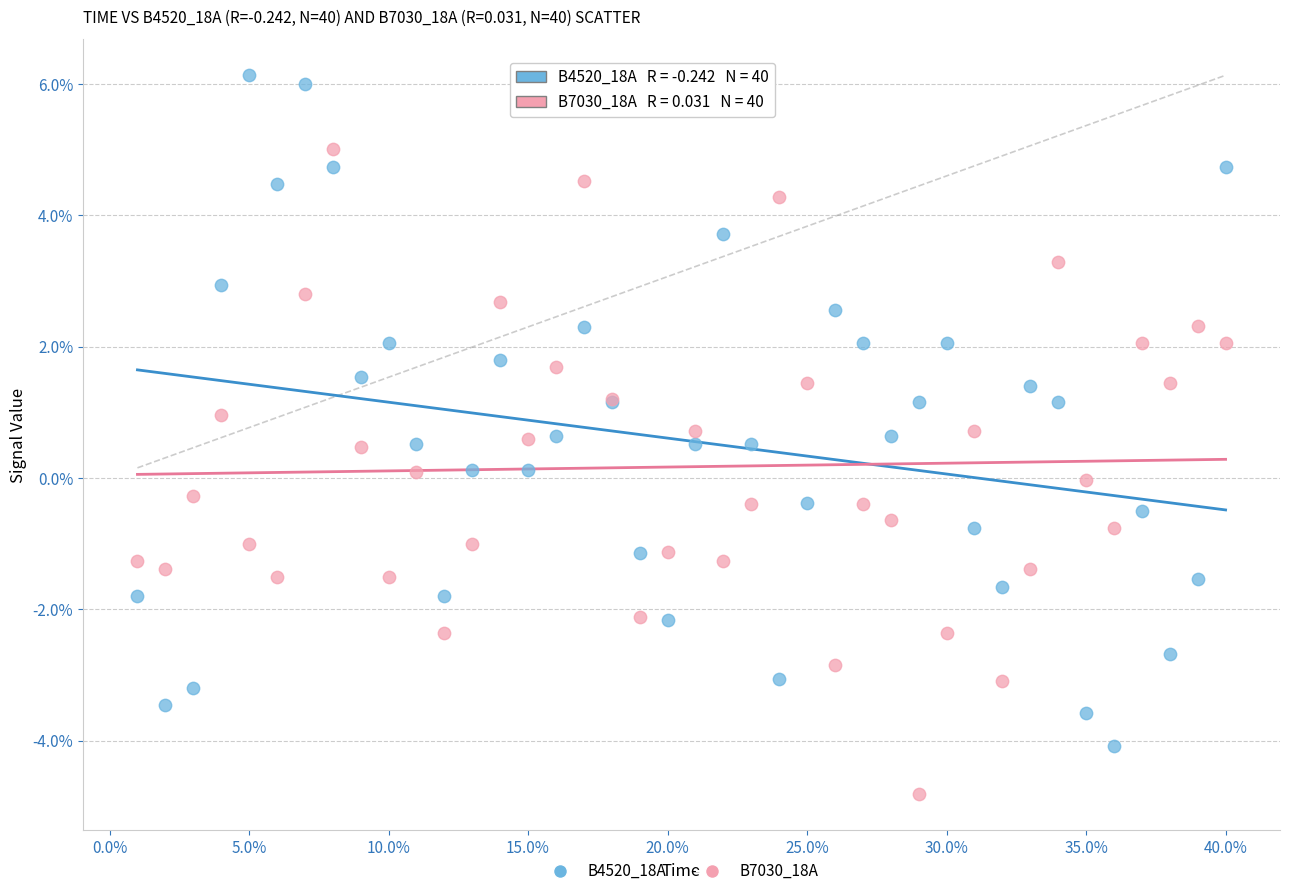

What are all the series names shown in the legend?

B4520_18A, B7030_18A